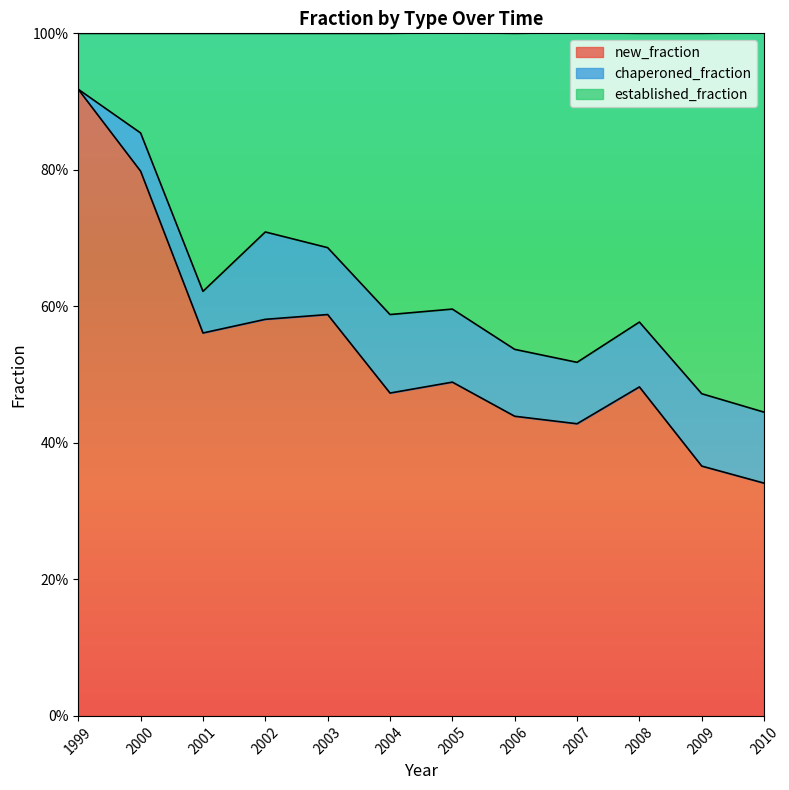

Between 2010 and 2004, which is larger?

2004